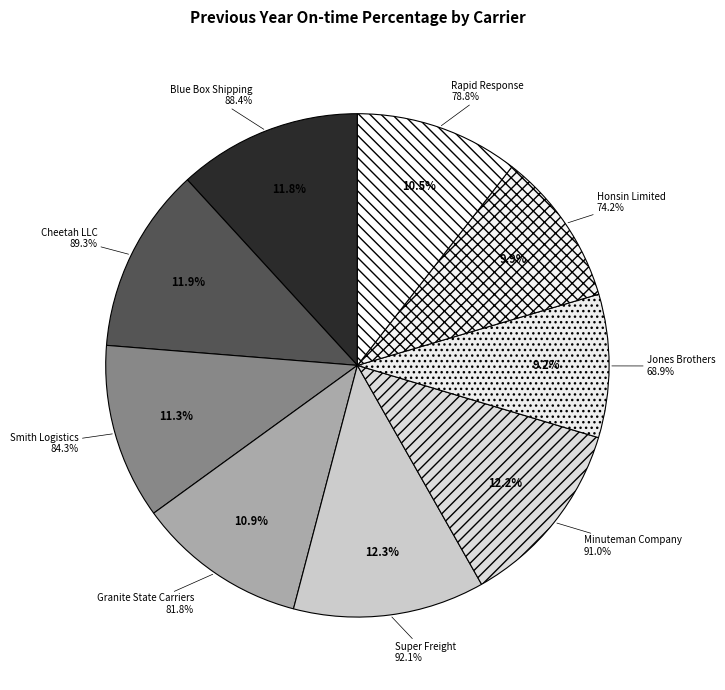

Does any single category account for the majority?

No